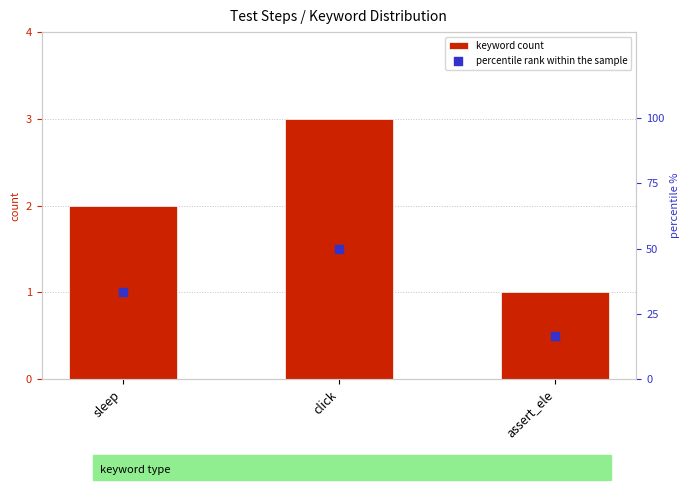

Which series has the widest spread of Y values?

percentile rank within the sample